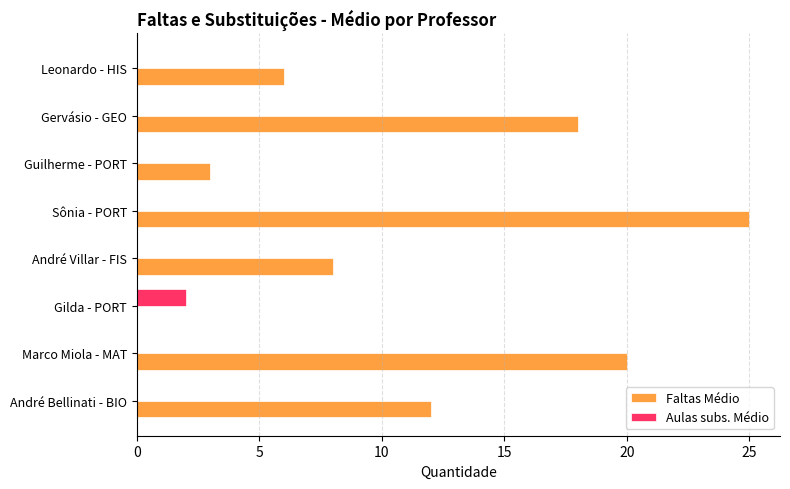

Which series changed the most between Marco Miola - MAT and Leonardo - HIS?

Faltas Médio